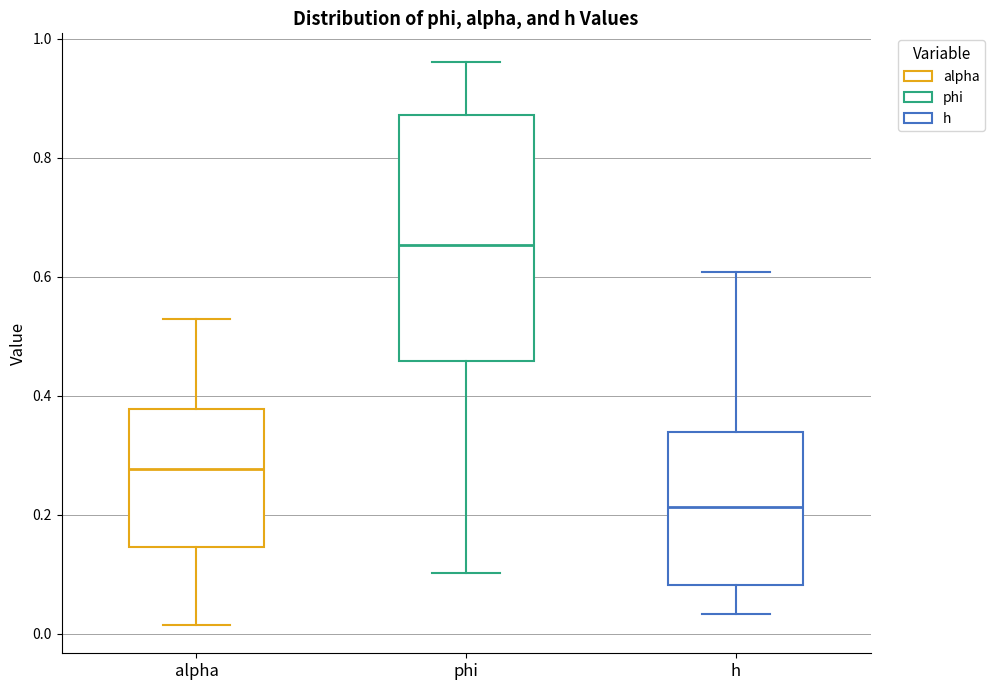

Which box has the highest median line?

phi